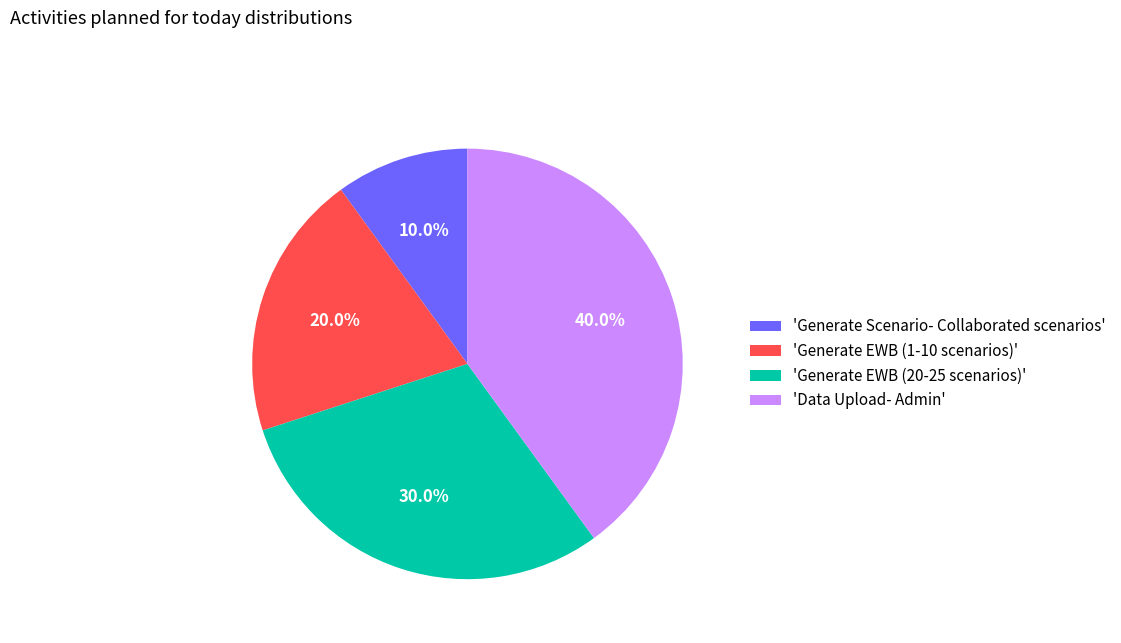

Is there a majority slice in this chart?

No